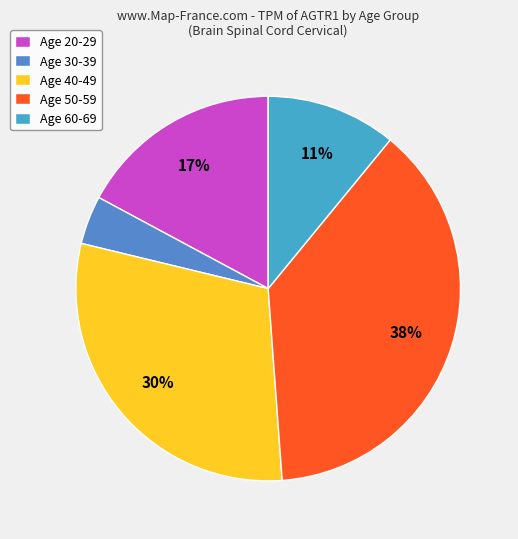

Rank the categories by value from lowest to highest.

Age 30-39, Age 60-69, Age 20-29, Age 40-49, Age 50-59